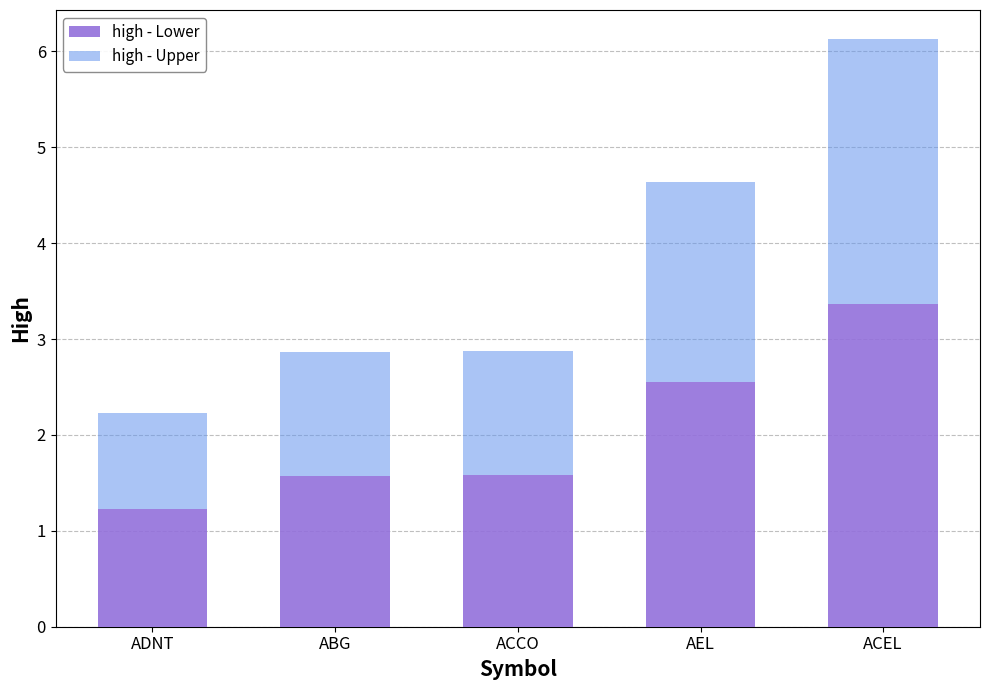

Count the number of data series in this chart.

2